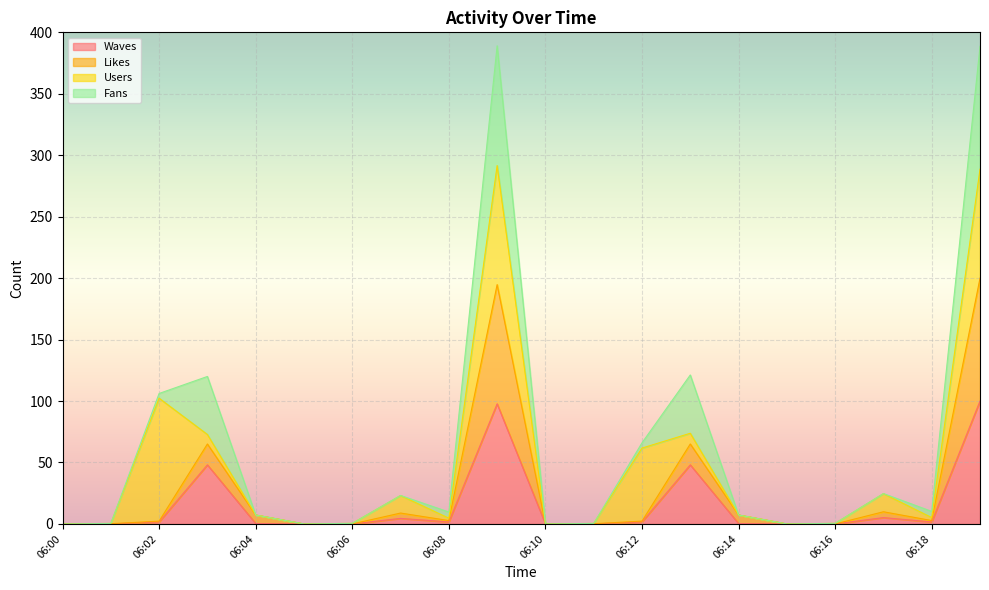

What is the maximum value for Likes?

200.0